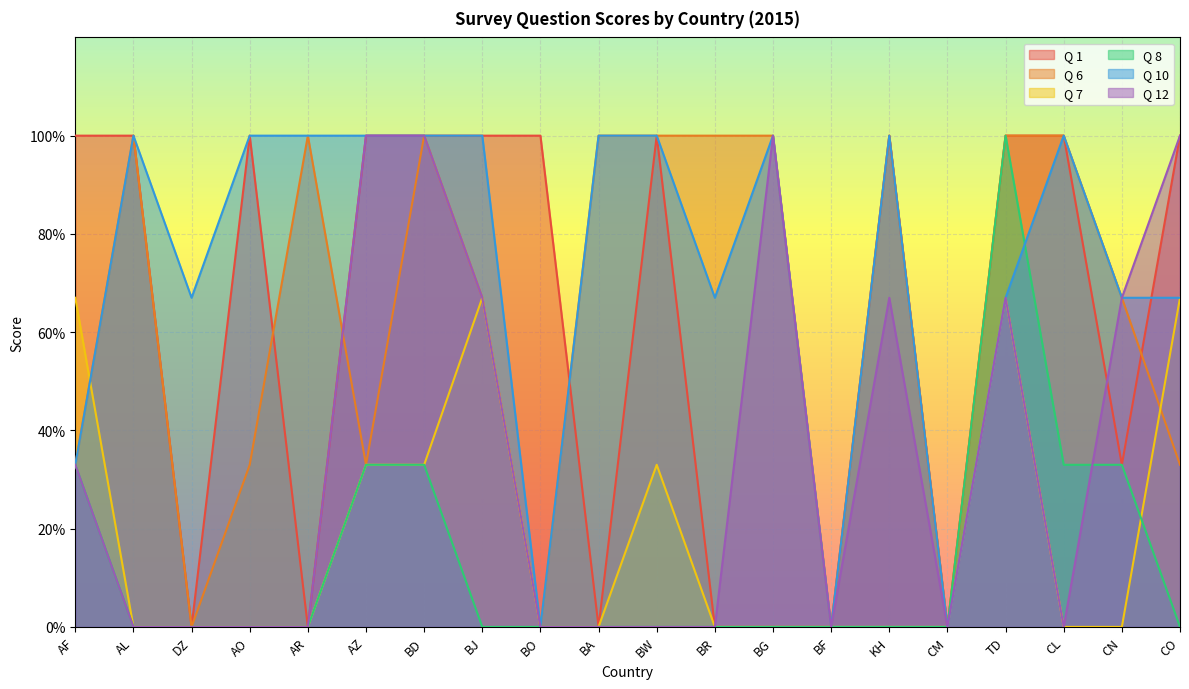

True or false: Q 6 and Q 8 intersect in this chart.

False